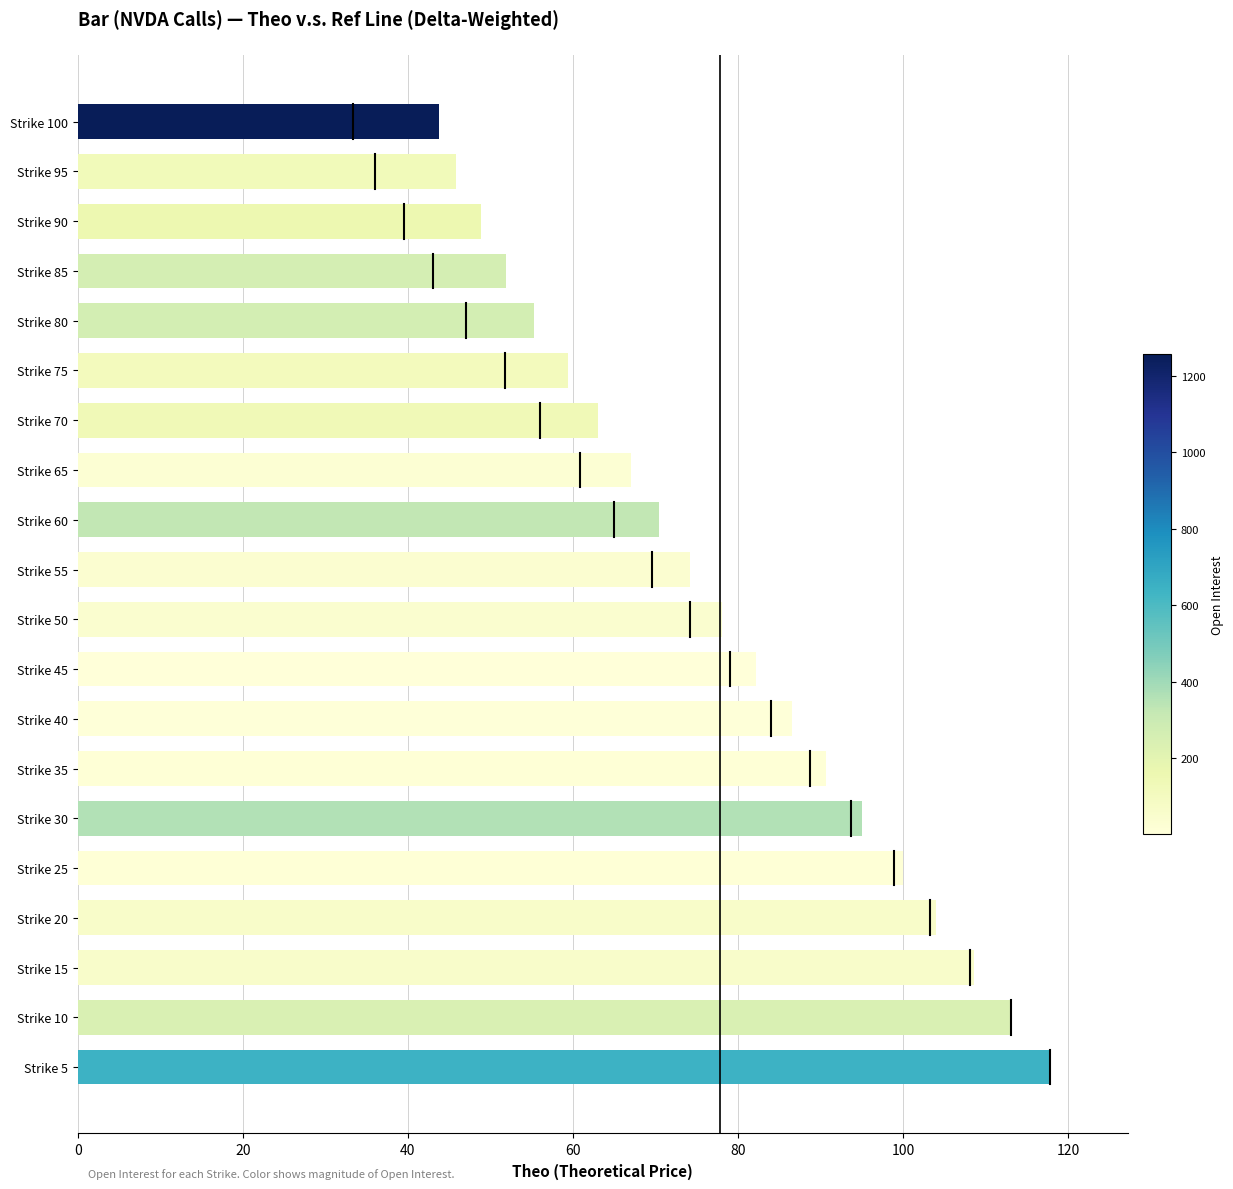

What is the difference between the values at Strike 15 and Strike 95?

62.7